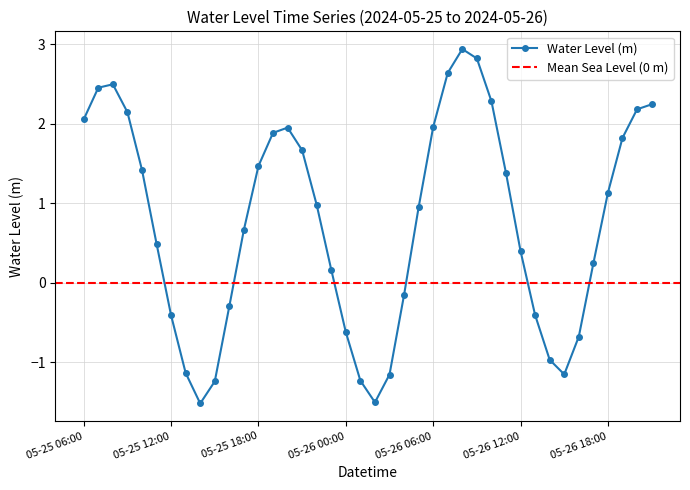

Count the number of data series in this chart.

1